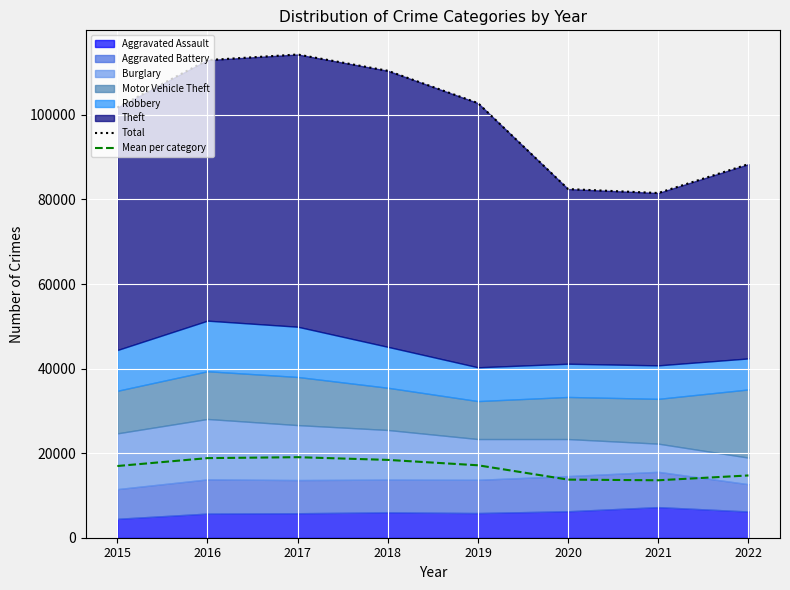

At which category is the sum across all series the highest?

2017